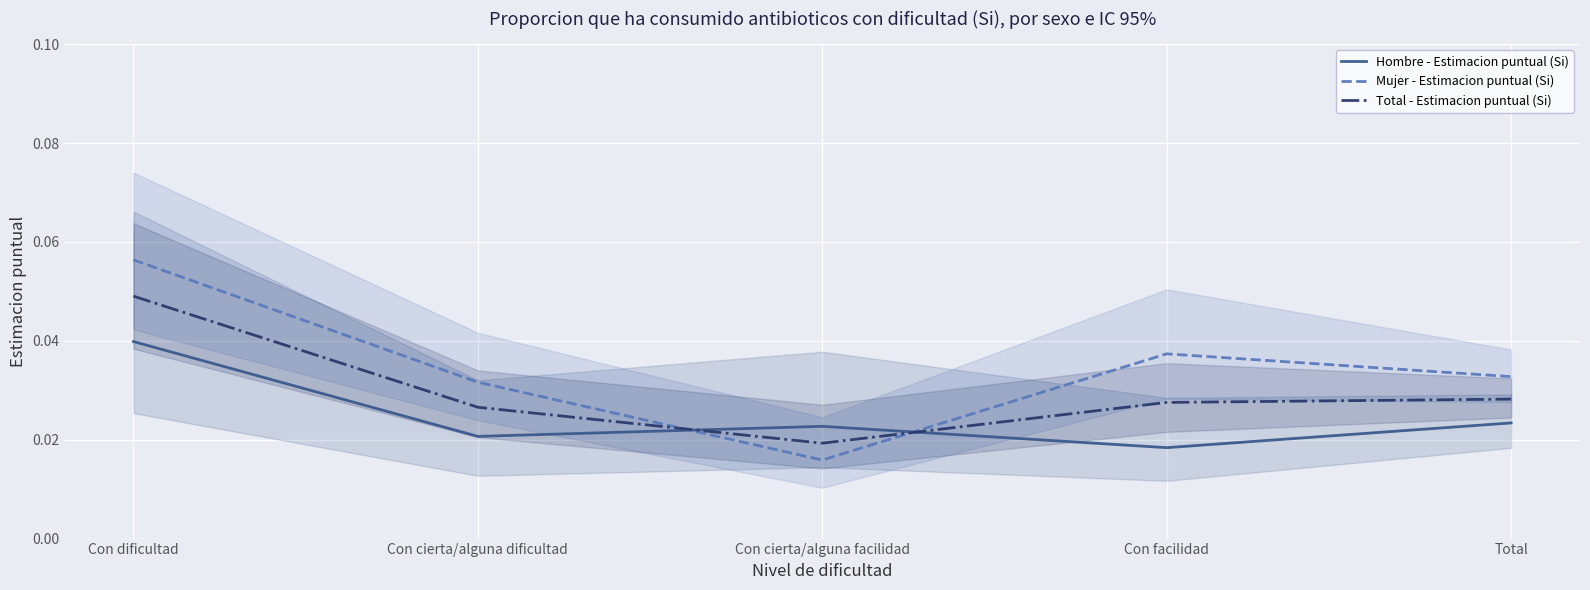

Which series has the widest spread of values?

Mujer - Estimacion puntual (Si)